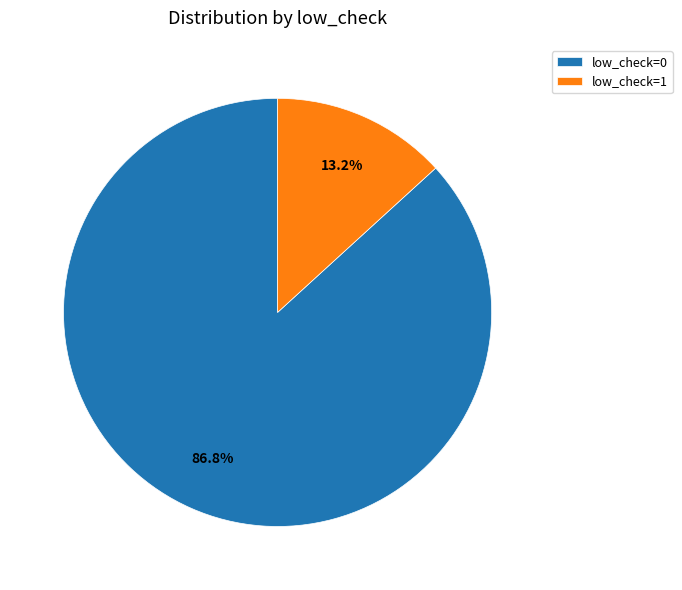

To the nearest percent, what is the difference between the low_check=0 and low_check=1 slice percentages?

74%